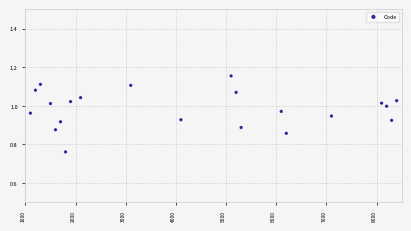

What is the range of Y values (max minus min)?

0.4